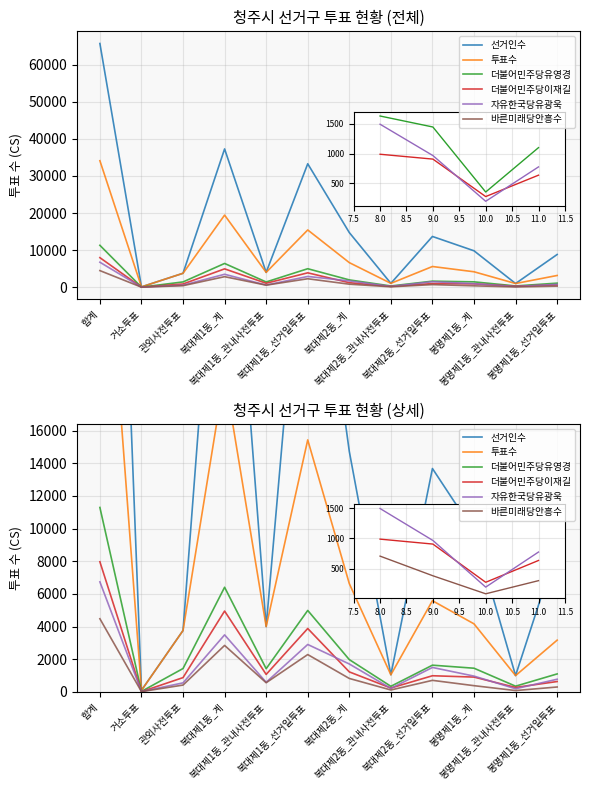

Count the number of categories in the chart.

12